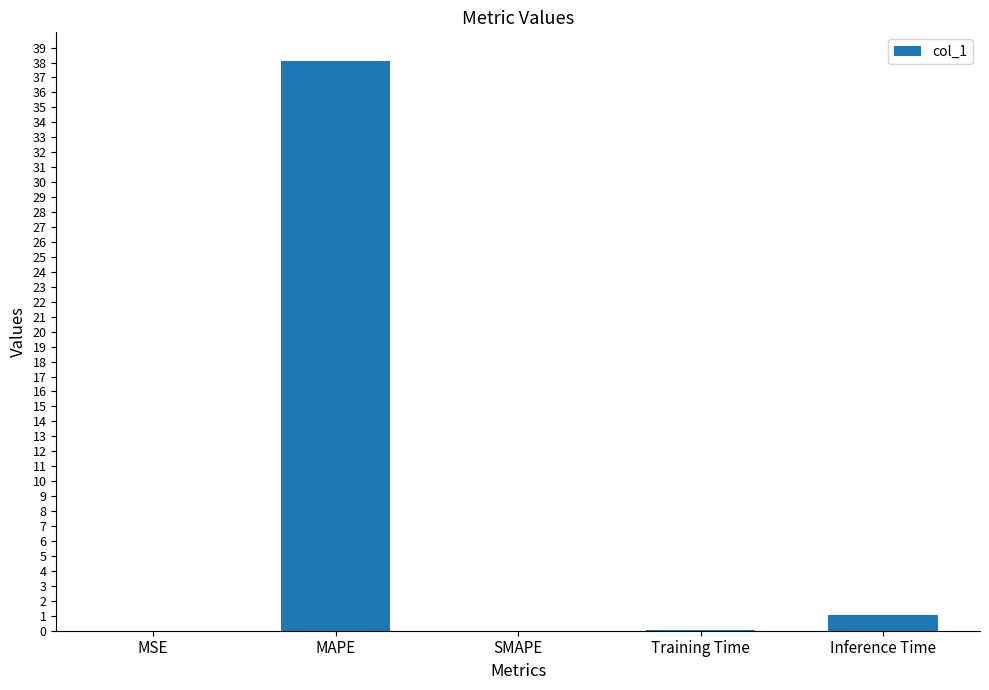

The chart shows a value of 0.0 at SMAPE. True or false?

True